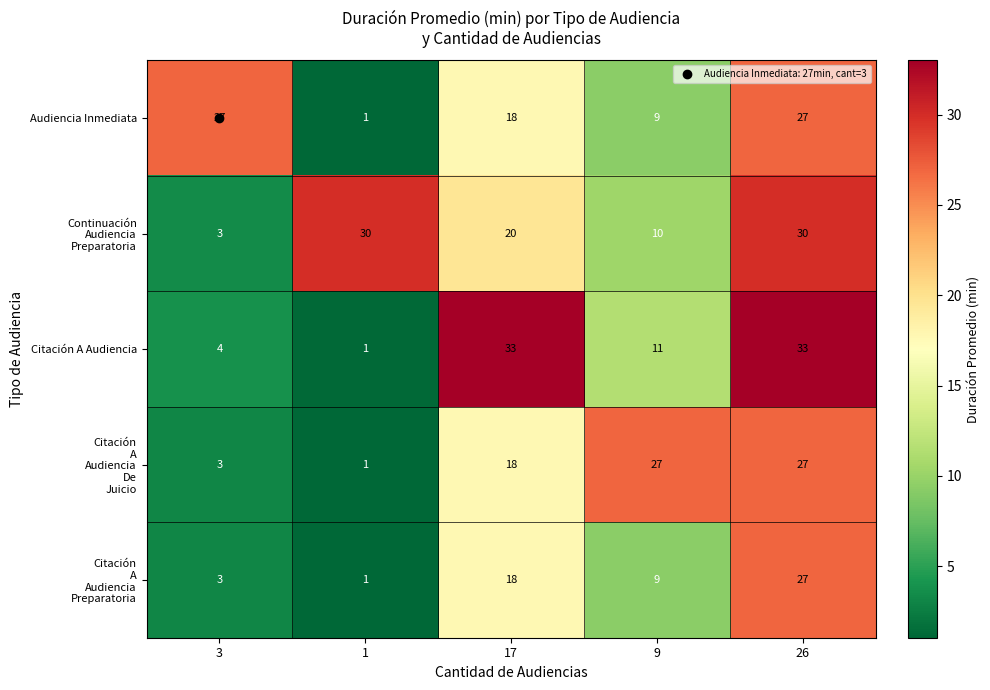

Where is Audiencia Inmediata nearest to the value 14?

17